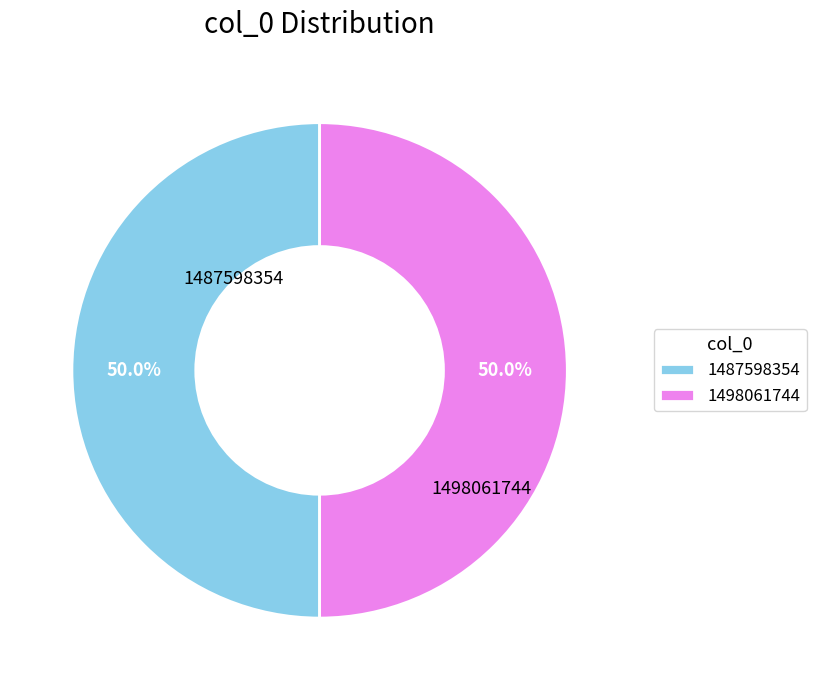

To the nearest percent, what is the combined percentage of 1498061744 and 1487598354?

100%